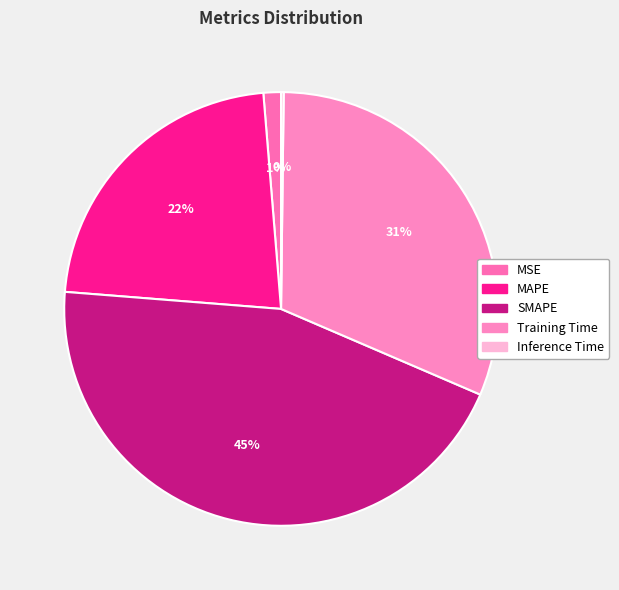

What percentage is the MAPE slice, to the nearest percent?

22%